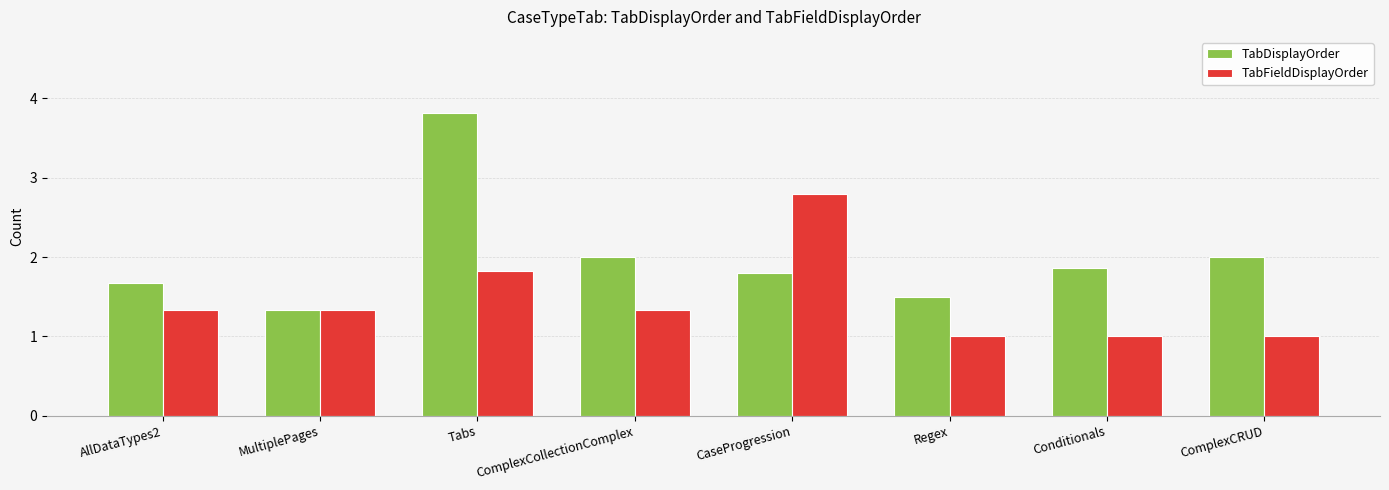

Does the chart contain stacked bars?

No